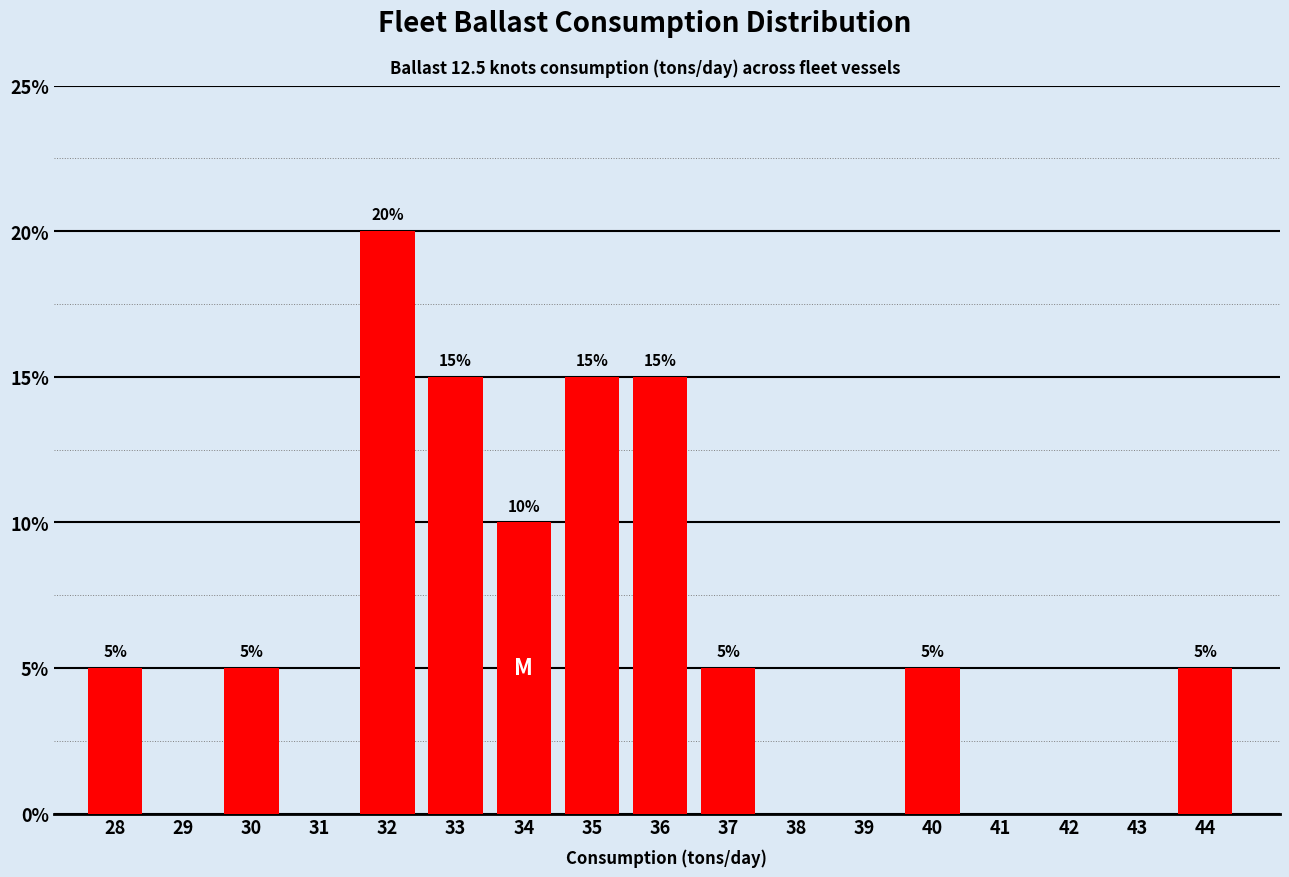

Reading left to right, extract all data points from this chart.

28=5	29=0	30=5	31=0	32=20	33=15	34=10	35=15	36=15	37=5	38=0	39=0	40=5	41=0	42=0	43=0	44=5